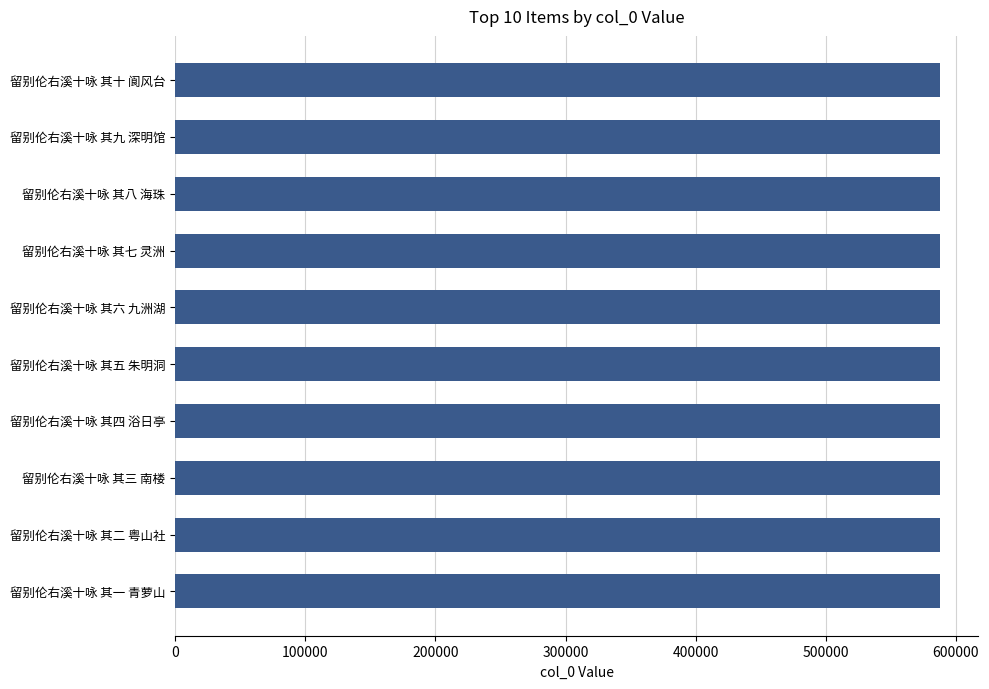

The chart shows a value of 587769 at 留别伦右溪十咏 其四 浴日亭. True or false?

True